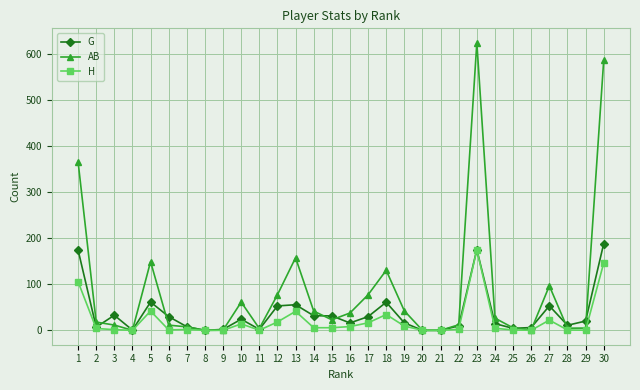

Rank the series at 1 from lowest to highest value.

H, G, AB